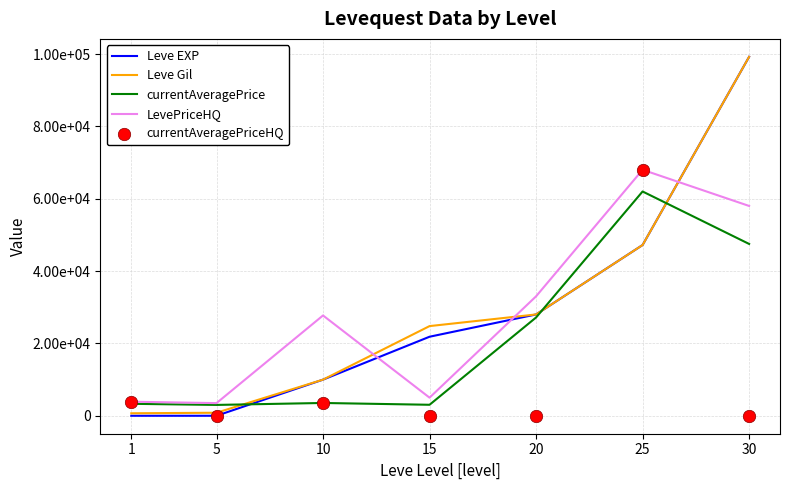

At how many categories does at least one series exceed 70757?

1